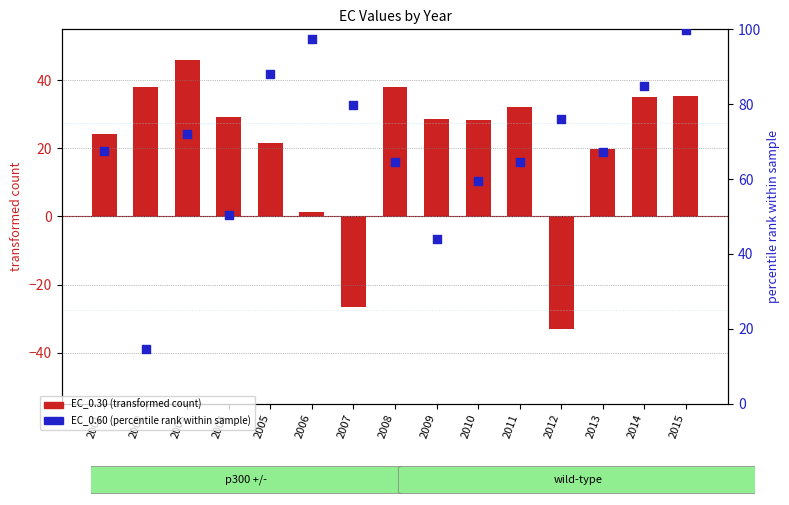

Which series has the largest total across all categories?

EC_0.60 (percentile rank within sample)